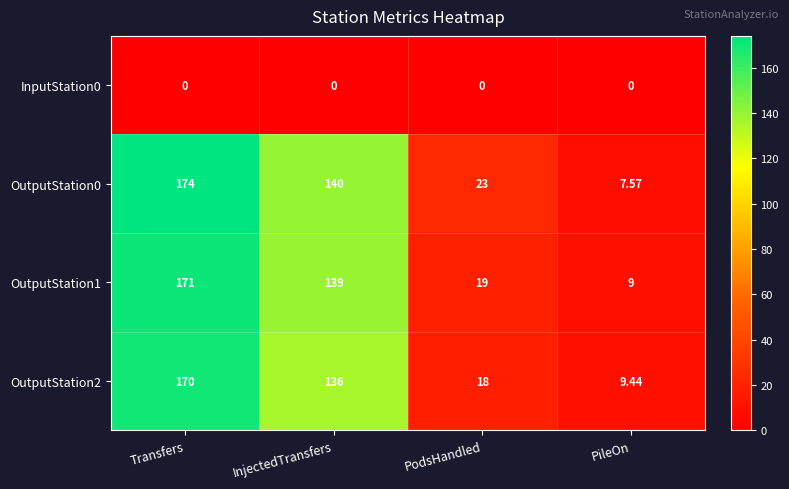

What is the total value across all series at PileOn?

26.0